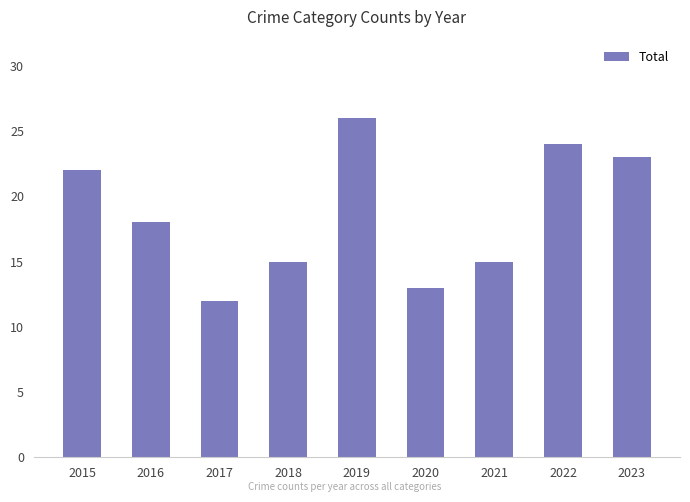

True or false: the data shows 18 at 2016.

True